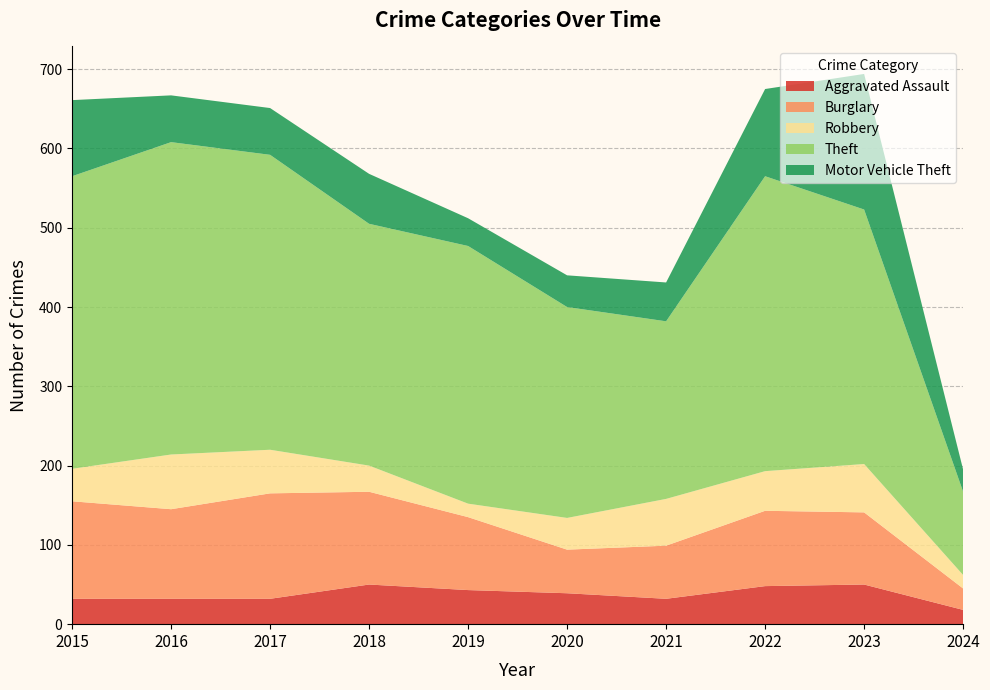

Reading left to right, extract all data points from this chart.

Aggravated Assault: 2015=32	2016=32	2017=32	2018=50	2019=43	2020=39	2021=32	2022=48	2023=50	2024=18
Burglary: 2015=123	2016=113	2017=133	2018=117	2019=92	2020=55	2021=67	2022=95	2023=91	2024=27
Robbery: 2015=41	2016=69	2017=55	2018=33	2019=17	2020=40	2021=59	2022=50	2023=61	2024=17
Theft: 2015=369	2016=394	2017=372	2018=305	2019=325	2020=266	2021=224	2022=372	2023=321	2024=105
Motor Vehicle Theft: 2015=96	2016=59	2017=59	2018=63	2019=35	2020=40	2021=49	2022=110	2023=171	2024=28